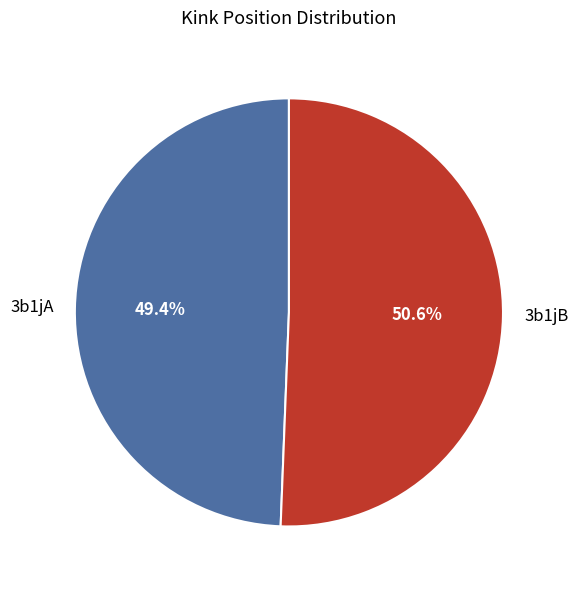

How many slices are in this pie chart?

2